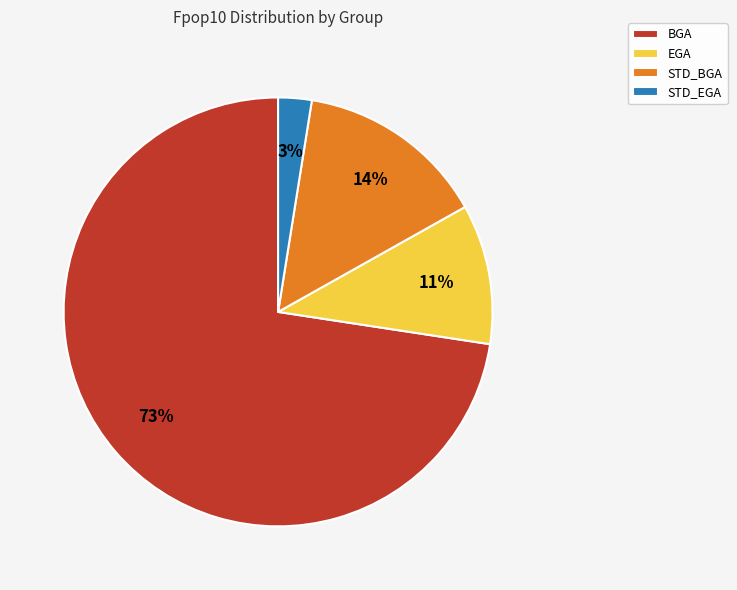

Which slice represents more than half of the pie?

BGA